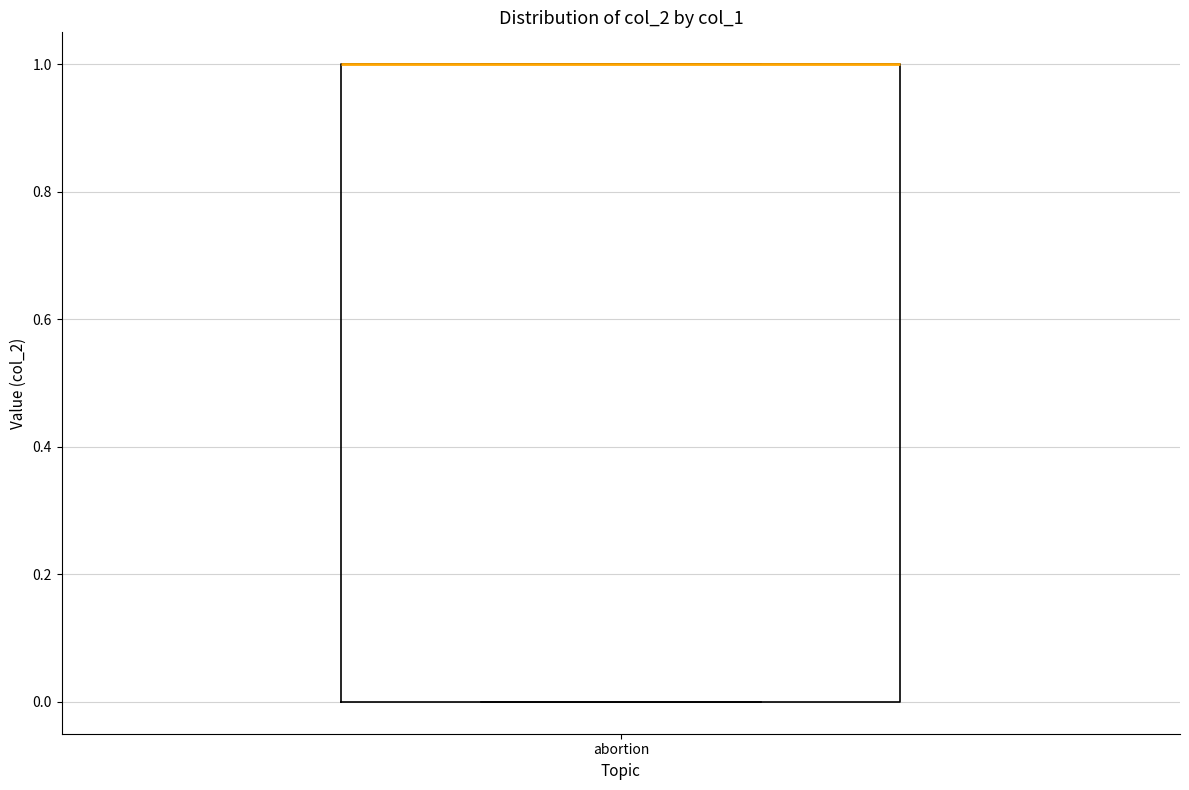

Read this box plot against the y-axis: the position of the median line, the range covered by the box, and the ends of both whiskers. The values are not printed on the chart, so give them approximately, as read against the axis.

median 1 (drawn on the box's upper edge), box 0 to 1, whiskers 0 to 1